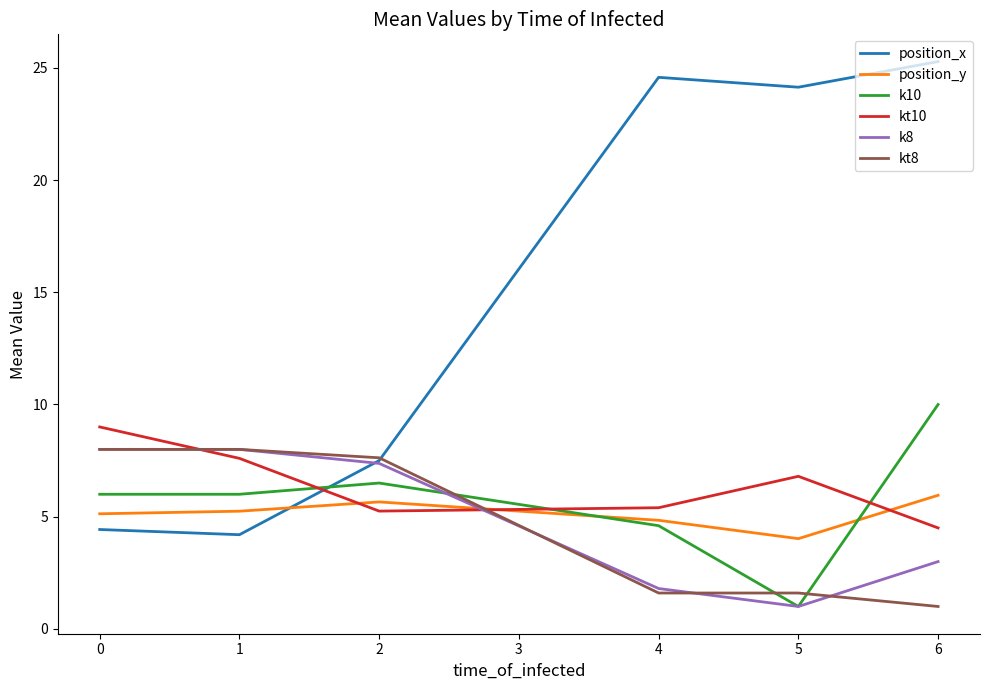

Which label corresponds to the largest value in the chart?

6